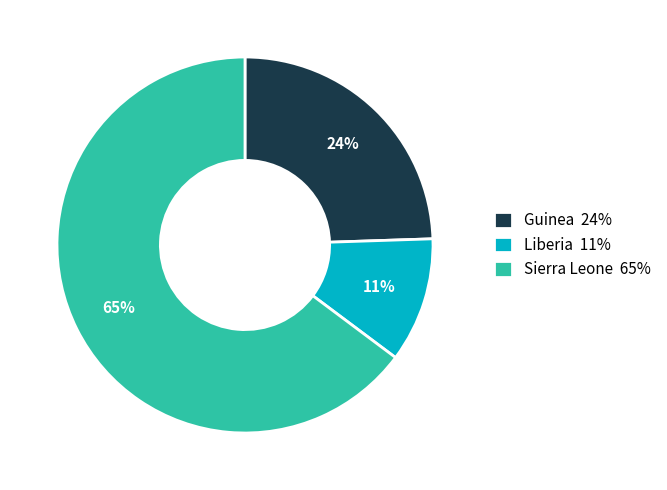

Is it true that Liberia is 11% of the pie?

True